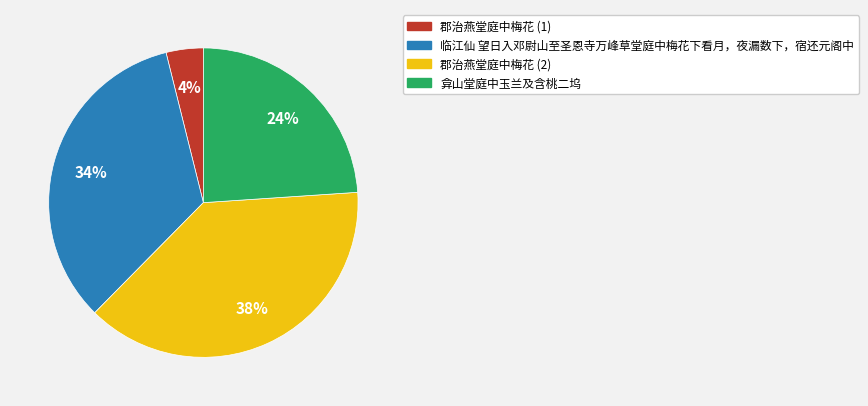

To the nearest percent, what is the average slice percentage?

25%